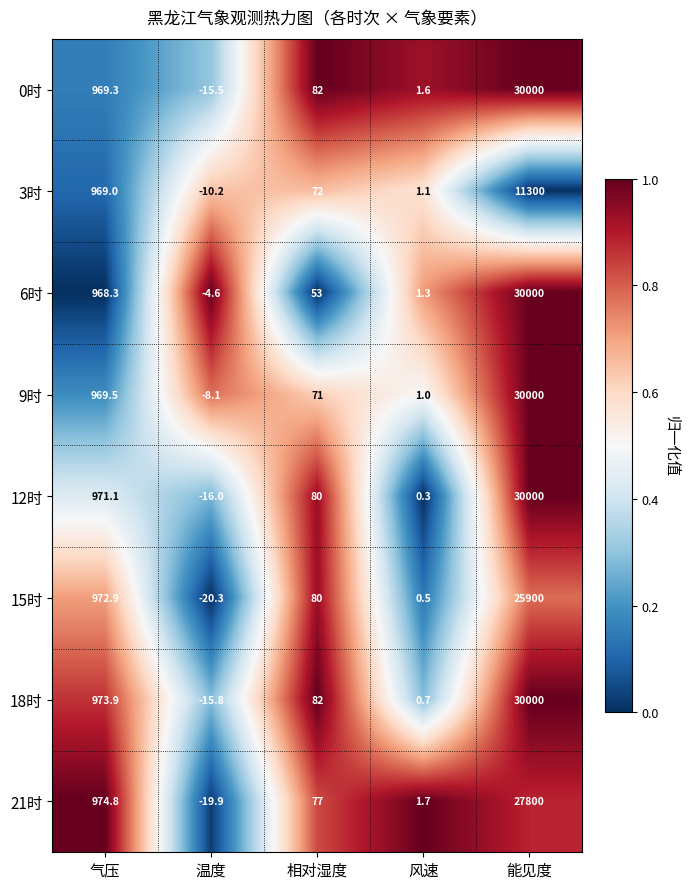

Which category has the lowest value in the 12时 series?

温度